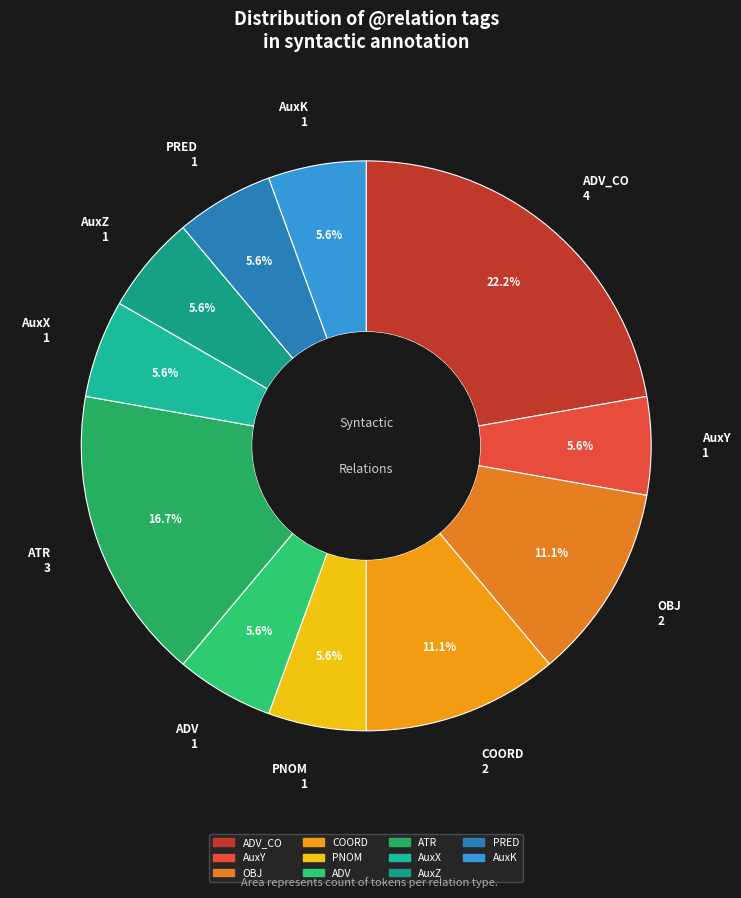

Does any single category account for the majority?

No